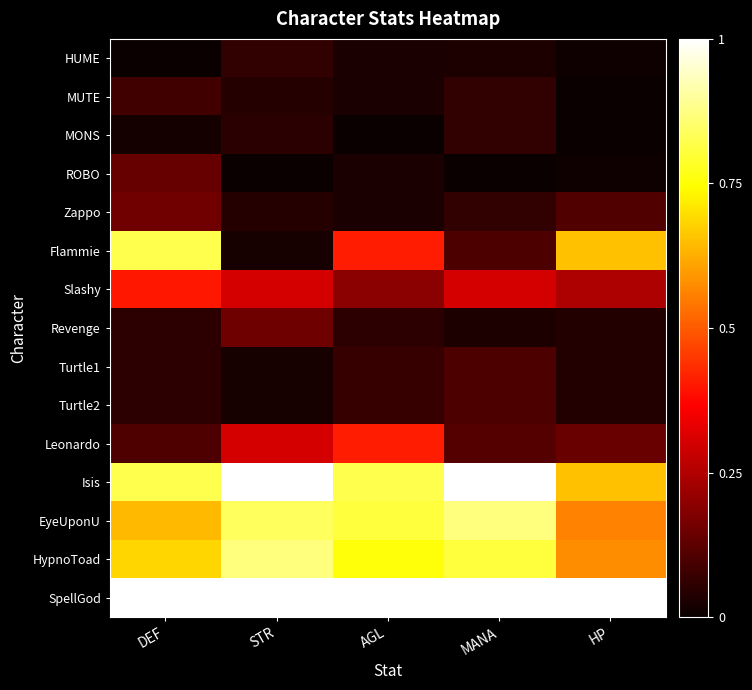

Reading left to right, transcribe all the data shown in this chart.

HUME: DEF=0.0	STR=0.1	AGL=0.0	MANA=0.0	HP=0.0
MUTE: DEF=0.1	STR=0.0	AGL=0.0	MANA=0.1	HP=0.0
MONS: DEF=0.0	STR=0.1	AGL=0.0	MANA=0.1	HP=0.0
ROBO: DEF=0.1	STR=0.0	AGL=0.0	MANA=0.0	HP=0.0
Zappo: DEF=0.2	STR=0.0	AGL=0.0	MANA=0.1	HP=0.1
Flammie: DEF=0.8	STR=0.0	AGL=0.4	MANA=0.1	HP=0.7
Slashy: DEF=0.4	STR=0.3	AGL=0.2	MANA=0.3	HP=0.2
Revenge: DEF=0.1	STR=0.2	AGL=0.1	MANA=0.0	HP=0.0
Turtle1: DEF=0.1	STR=0.0	AGL=0.1	MANA=0.1	HP=0.0
Turtle2: DEF=0.1	STR=0.0	AGL=0.1	MANA=0.1	HP=0.0
Leonardo: DEF=0.1	STR=0.3	AGL=0.4	MANA=0.1	HP=0.1
Isis: DEF=0.8	STR=1.0	AGL=0.8	MANA=1.0	HP=0.7
EyeUponU: DEF=0.6	STR=0.8	AGL=0.8	MANA=0.9	HP=0.6
HypnoToad: DEF=0.7	STR=0.9	AGL=0.8	MANA=0.8	HP=0.6
SpellGod: DEF=1.0	STR=1.0	AGL=1.0	MANA=1.0	HP=1.0